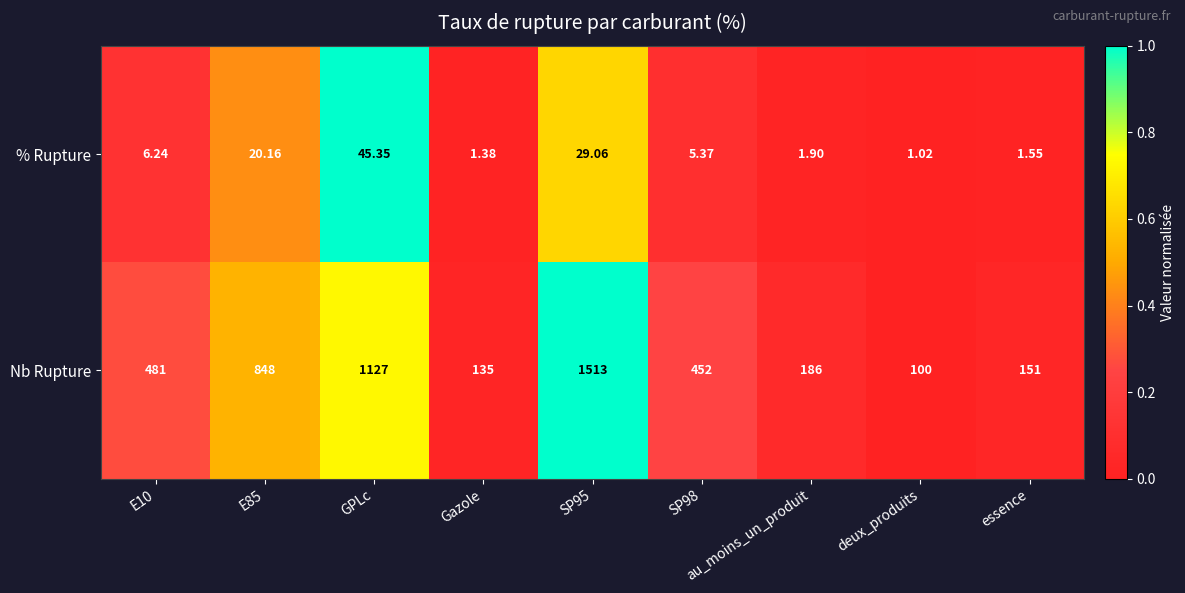

List the series in order of their overall mean, highest first.

Nb Rupture, % Rupture